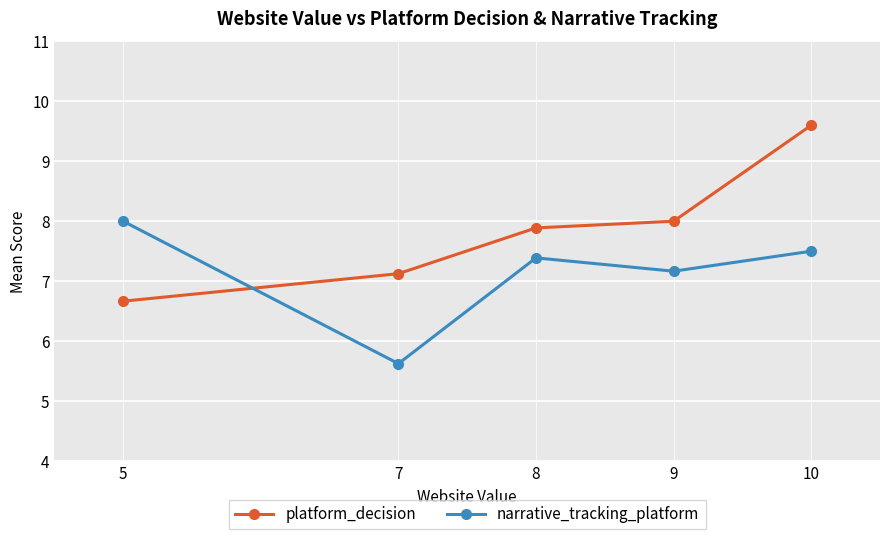

Reading left to right, what are all the values shown in this chart?

platform_decision: 5=6.7	7=7.1	8=7.9	9=8.0	10=9.6
narrative_tracking_platform: 5=8.0	7=5.6	8=7.4	9=7.2	10=7.5